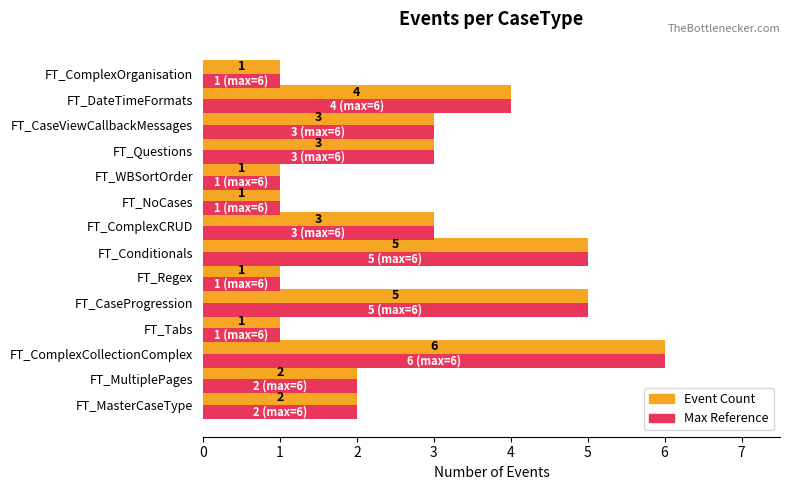

Is the value of Event Count at FT_Conditionals greater than the value of Max Reference at FT_CaseViewCallbackMessages?

Yes